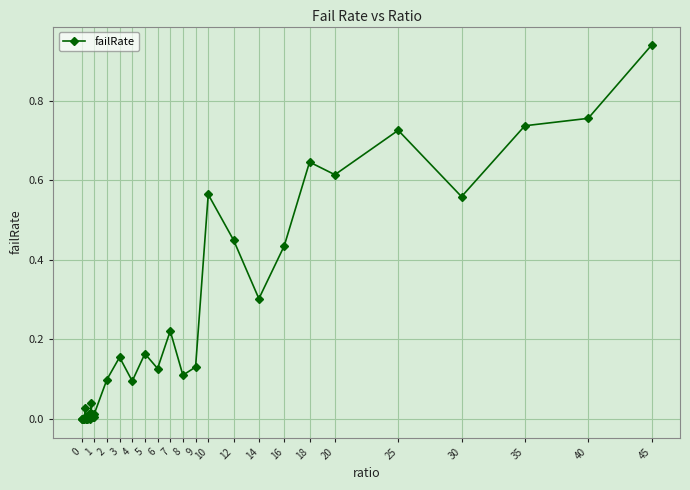

True or false: there are more than 1 points higher than both neighbors.

True